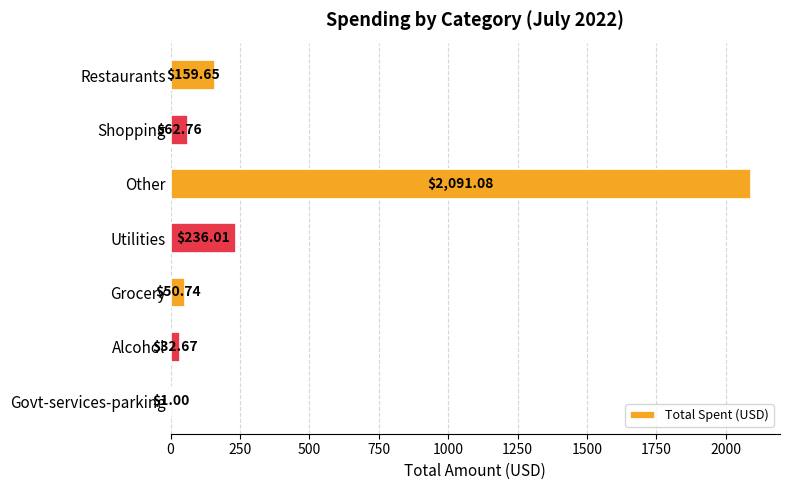

What is the change in value from Alcohol to Shopping?

+30.1